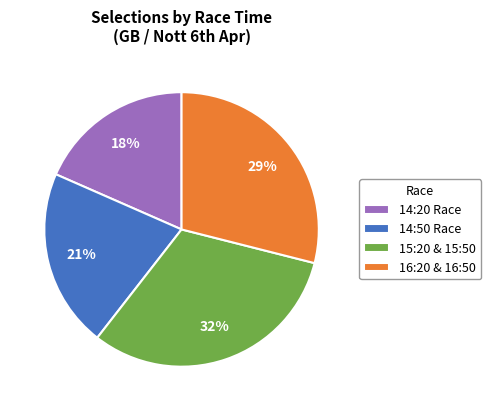

To the nearest percent, what is the average slice percentage?

25%